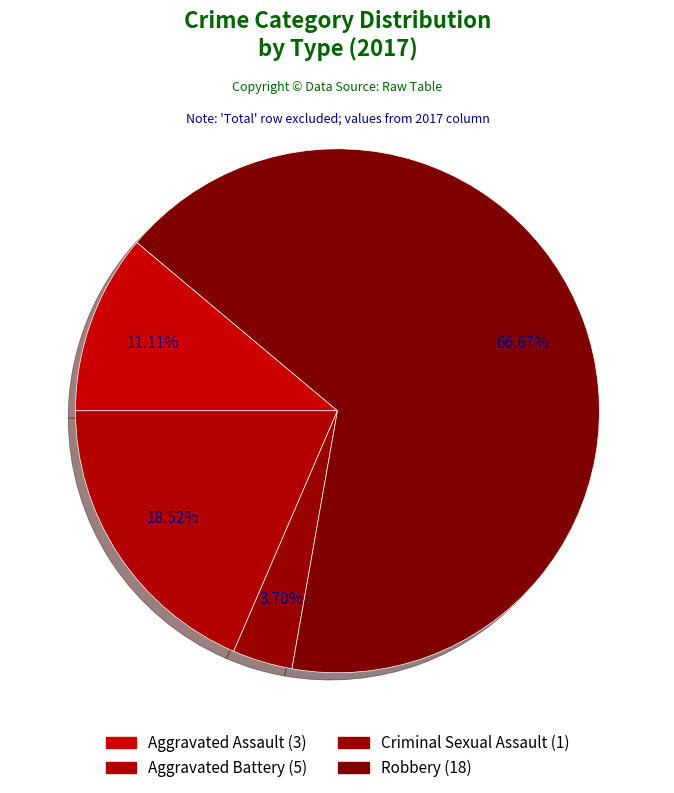

How many segments does this pie chart have?

4